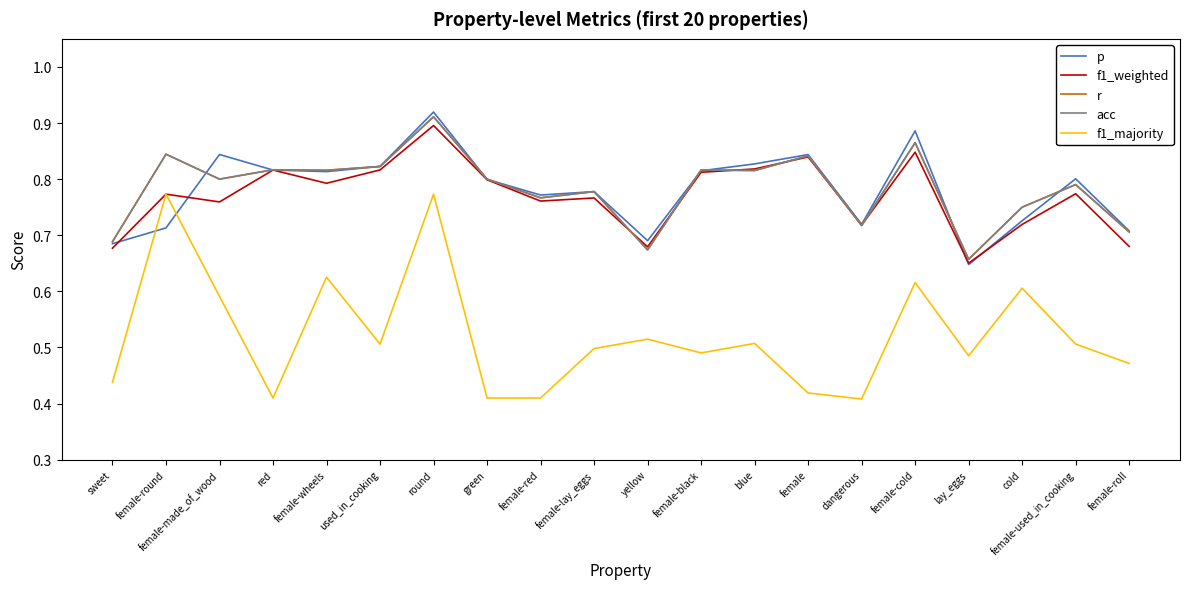

Where is r nearest to the value 0?

lay_eggs